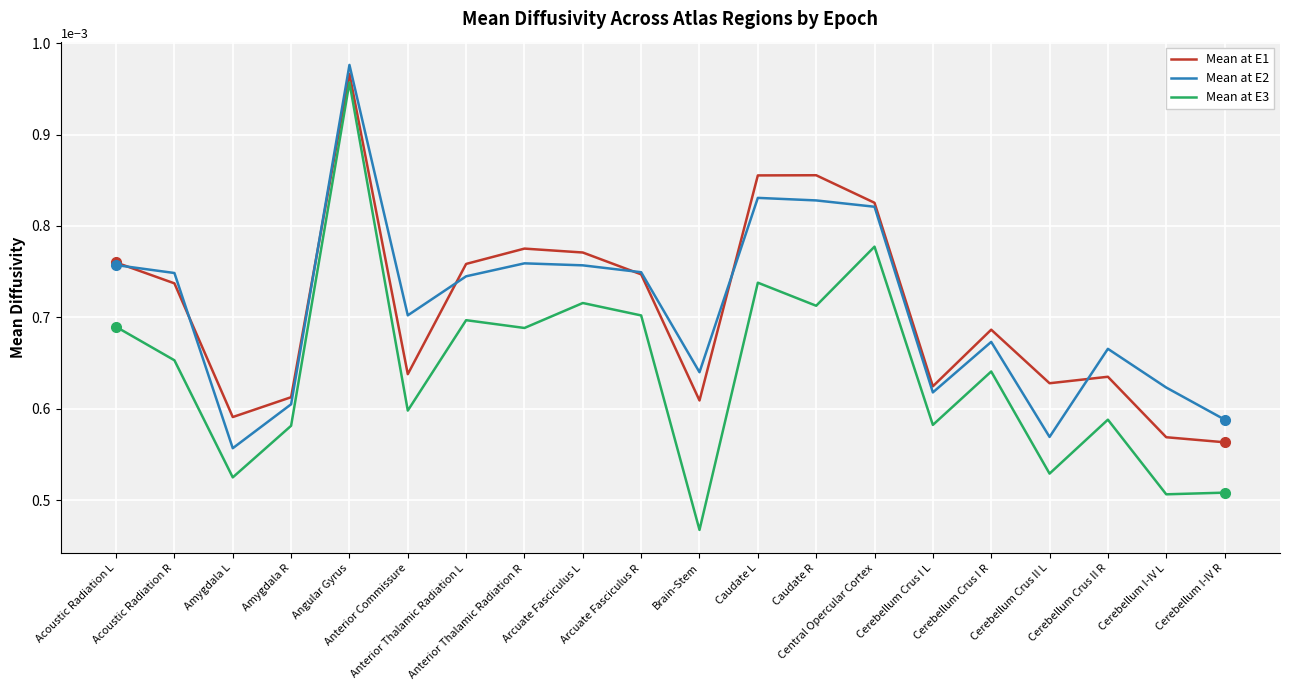

Which series has the widest spread of values?

Mean at E3